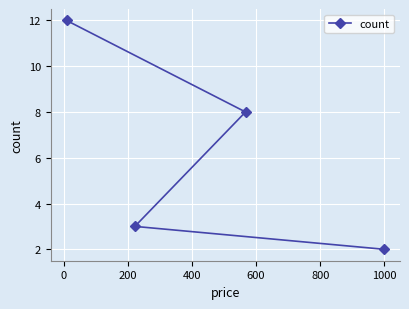

What is the value of the 4th point from the left?

2